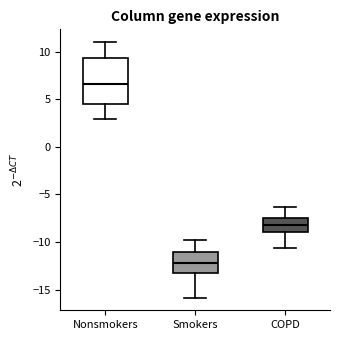

Which box is the tallest, from its lower edge to its upper edge?

Nonsmokers